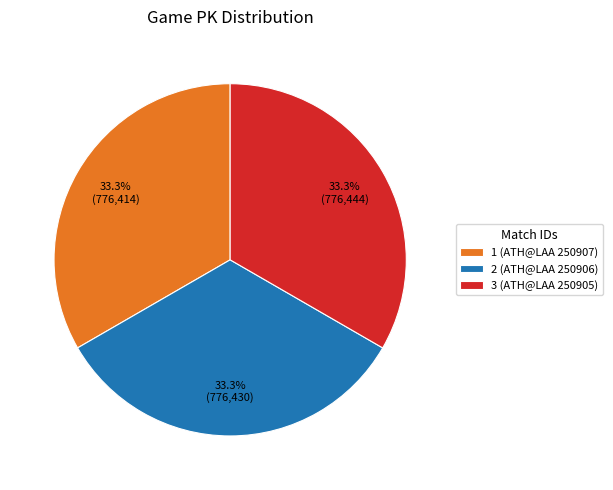

True or false: 1 (ATH@LAA 250907) accounts for 33% of the total.

True